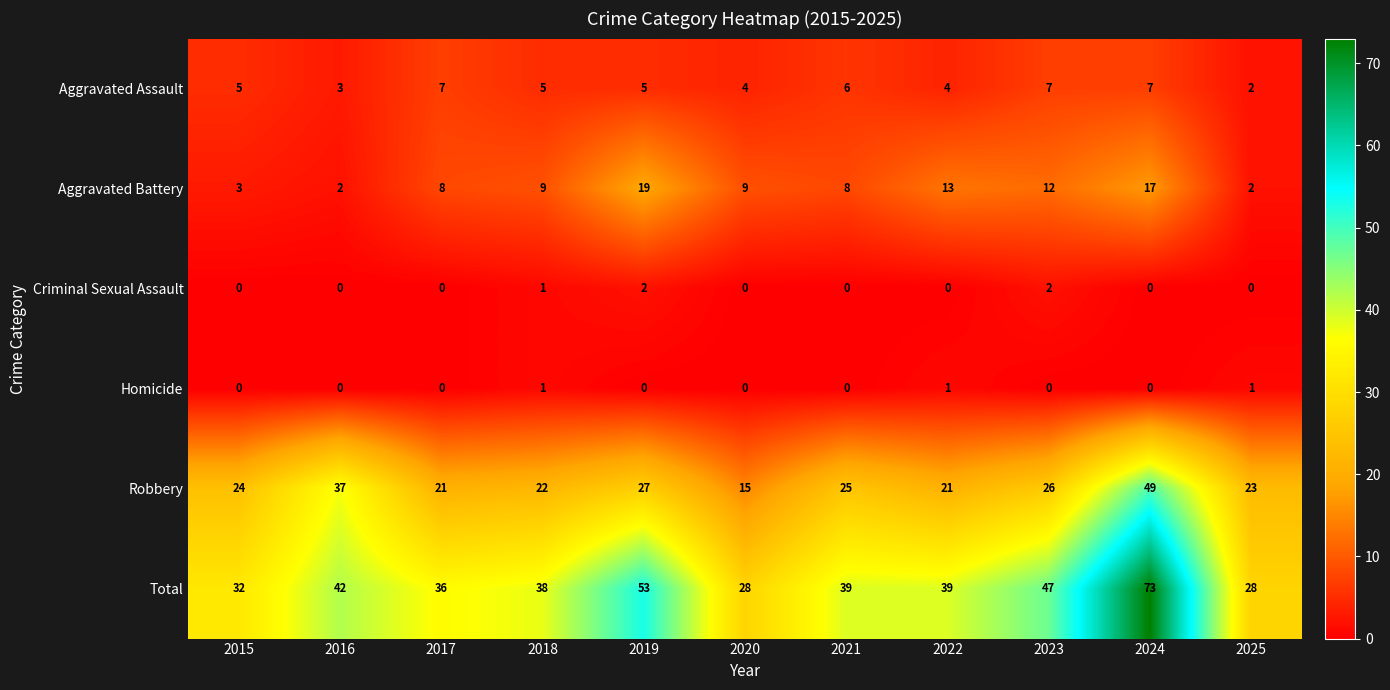

What is the lowest value of the Robbery series?

15